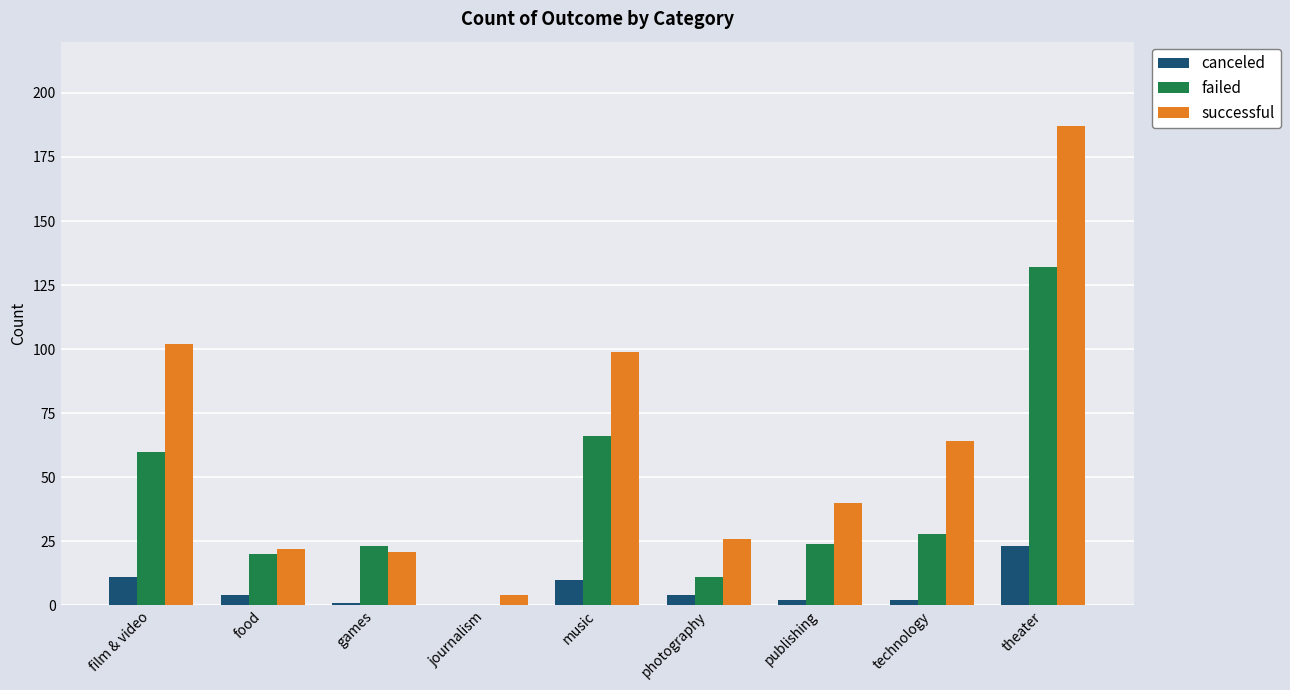

What are all the series names shown in the legend?

canceled, failed, successful